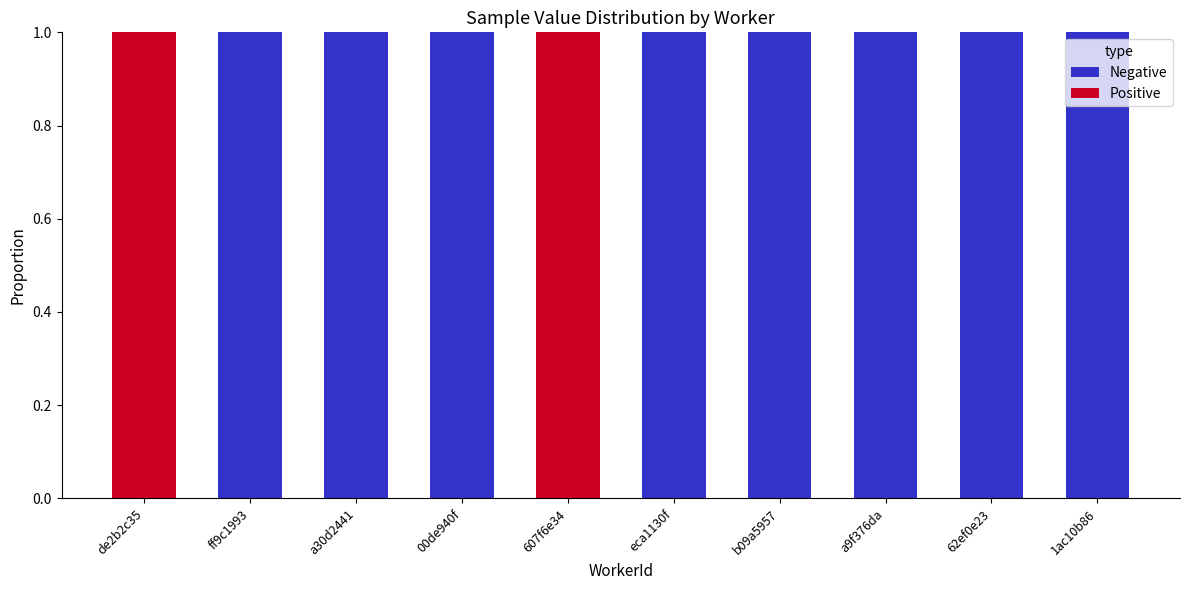

Count the number of categories in the chart.

10